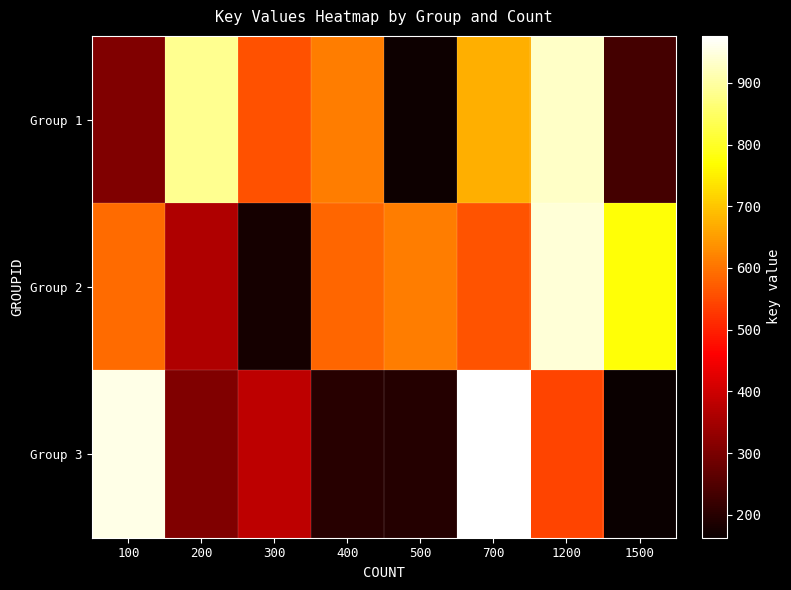

Reading left to right, extract all data points from this chart.

Group 1: 100=306	200=885	300=557	400=613	500=169	700=672	1200=930	1500=233
Group 2: 100=589	200=365	300=177	400=585	500=612	700=560	1200=943	1500=775
Group 3: 100=956	200=306	300=380	400=199	500=197	700=976	1200=542	1500=163